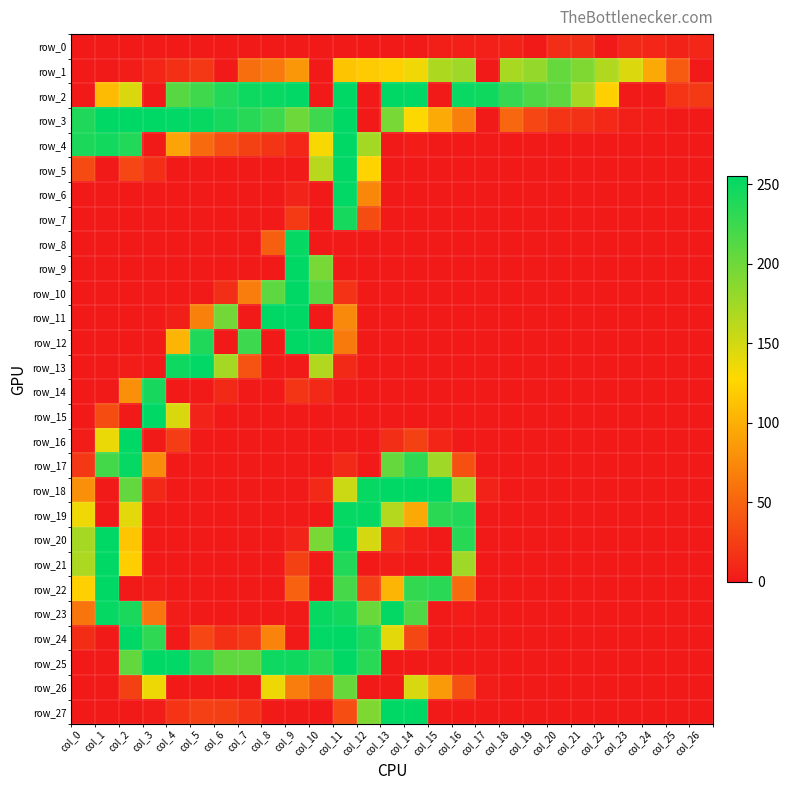

What is the total value across all series at col_6?

1160